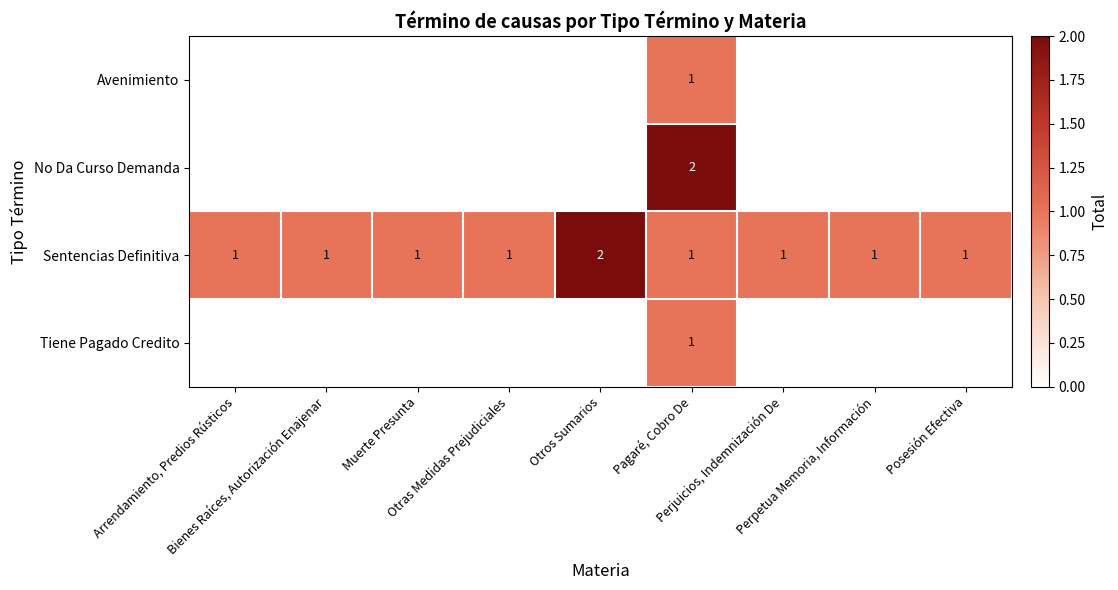

Between Bienes Raíces, Autorización Enajenar and Perjuicios, Indemnización De, which series saw the biggest shift?

Avenimiento